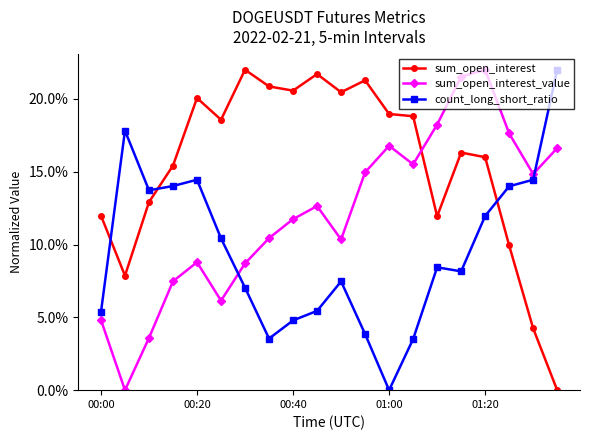

Rank the series by their average value, from lowest to highest.

count_long_short_ratio, sum_open_interest_value, sum_open_interest